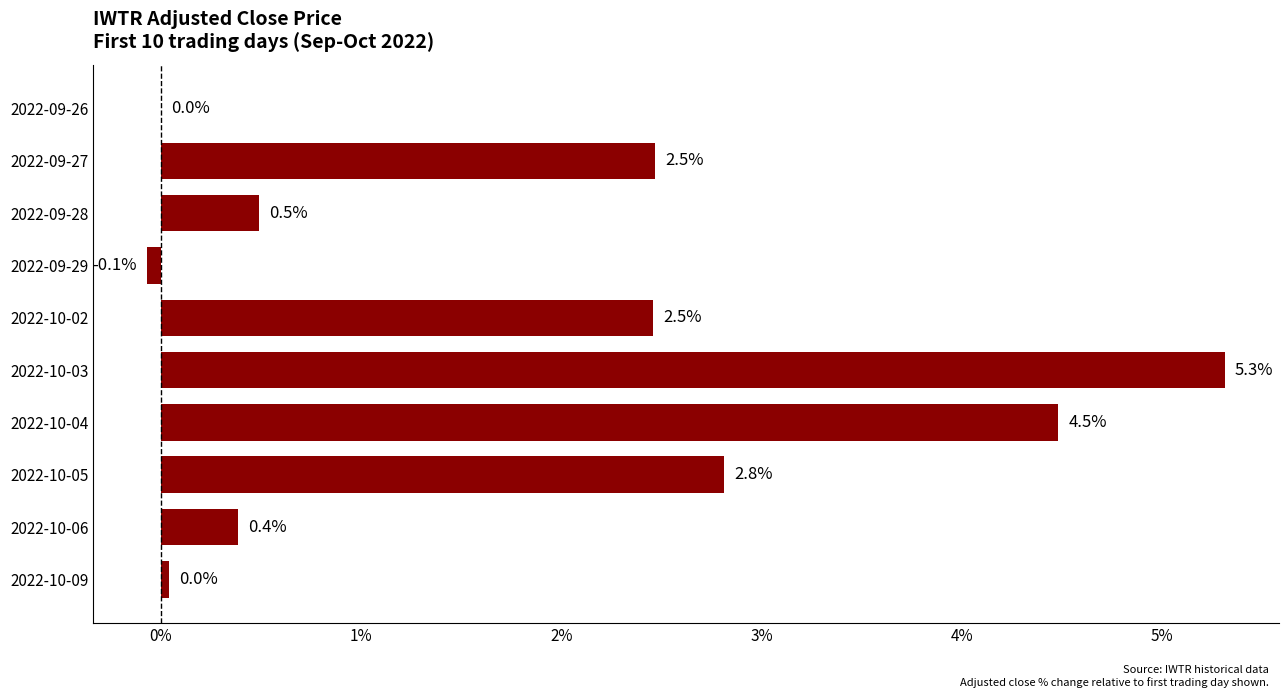

Count the number of categories in the chart.

10